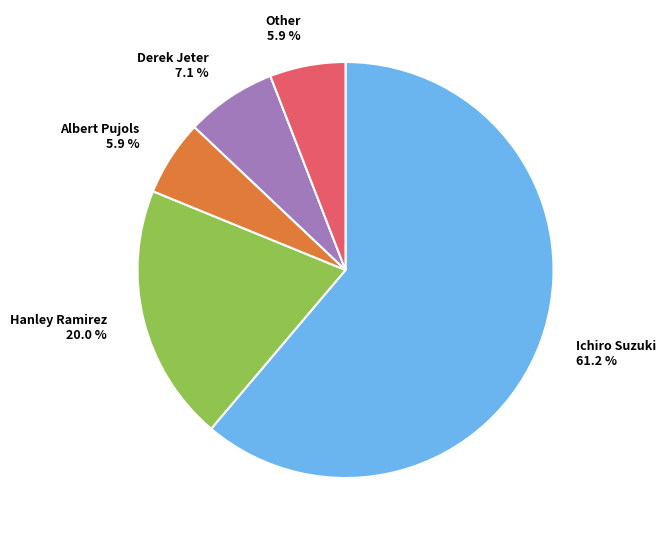

What is the majority slice?

Ichiro Suzuki